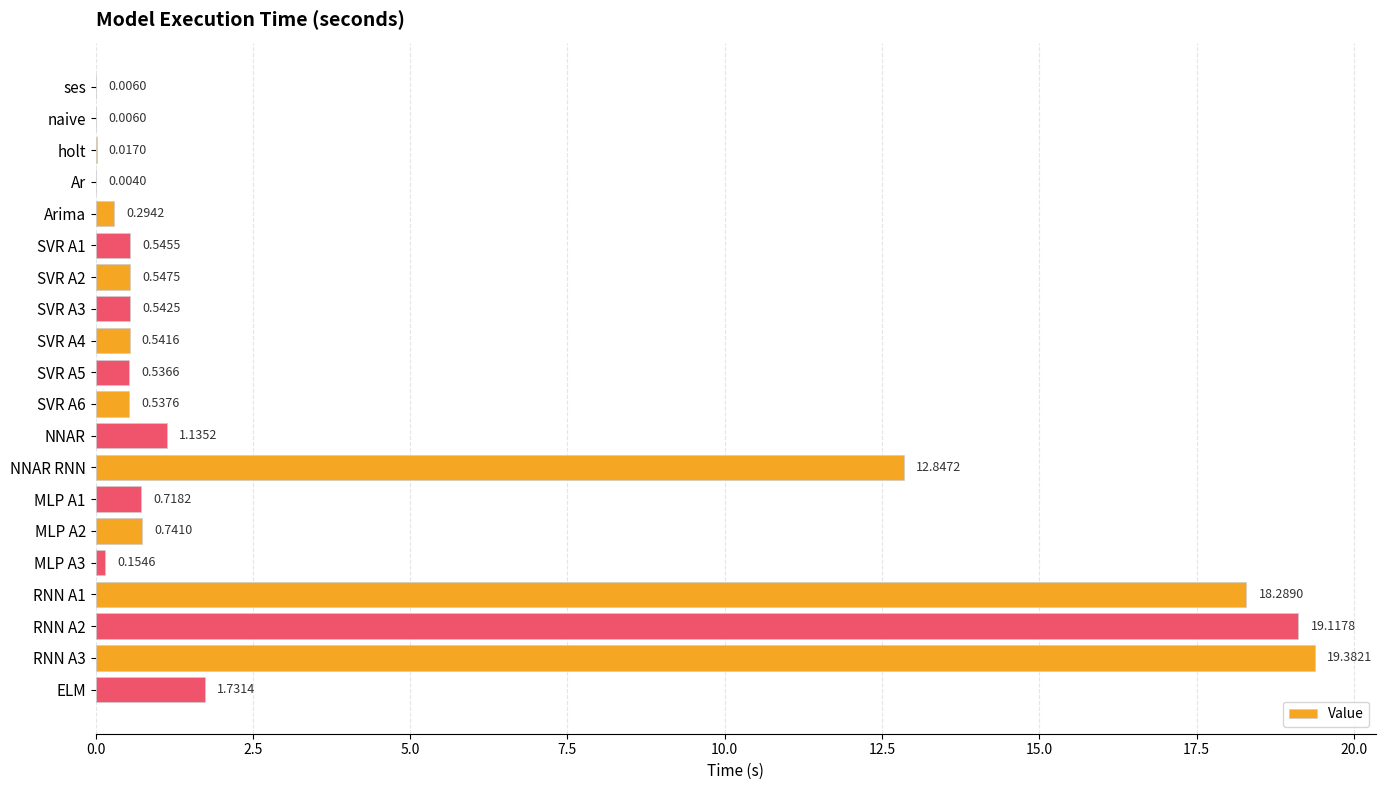

What is the sum of all values?

77.7